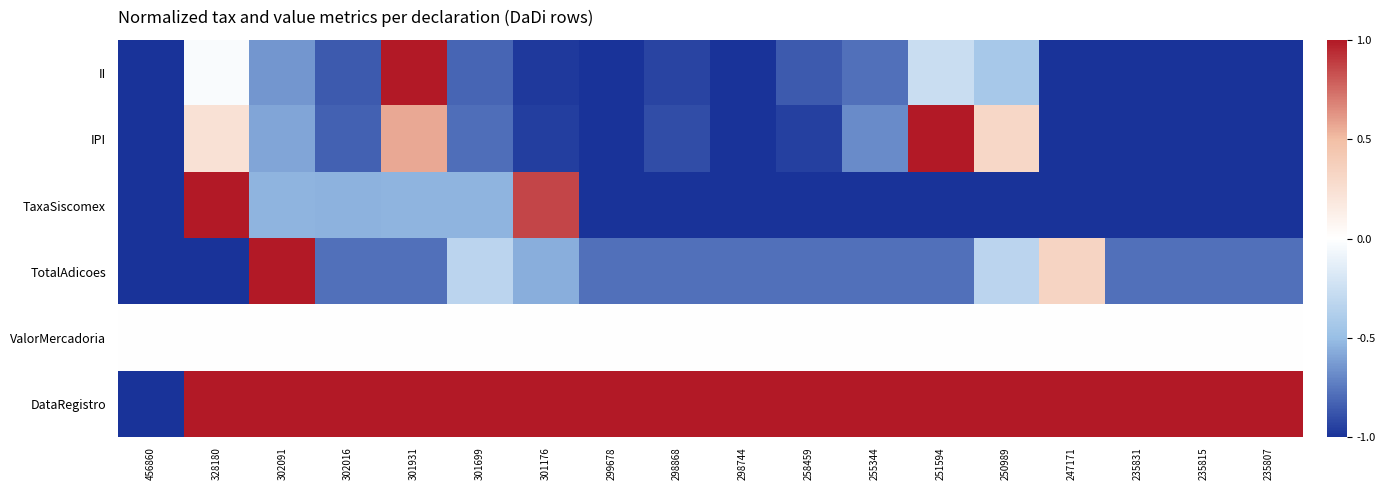

What is the minimum value shown in the chart?

-1.0